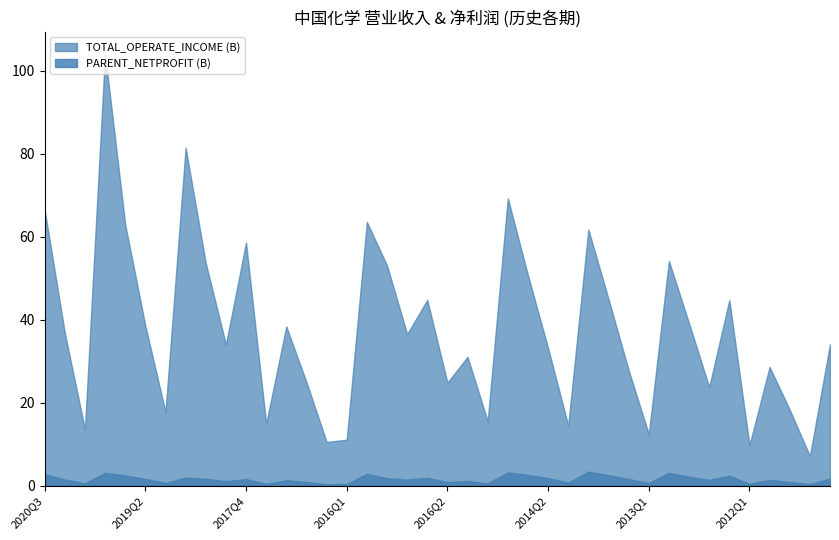

In PARENT_NETPROFIT, how many points are lower than both neighbors (excluding endpoints)?

13